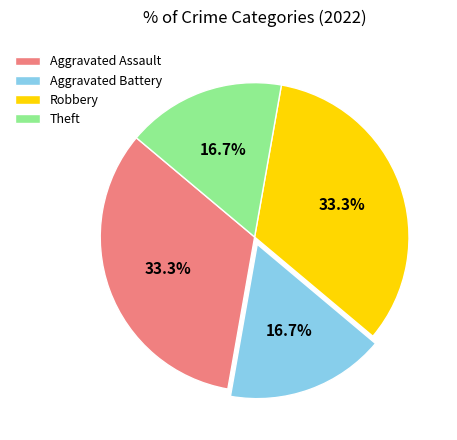

Approximately how many times larger is the value at Aggravated Assault compared to Aggravated Battery?

2.0